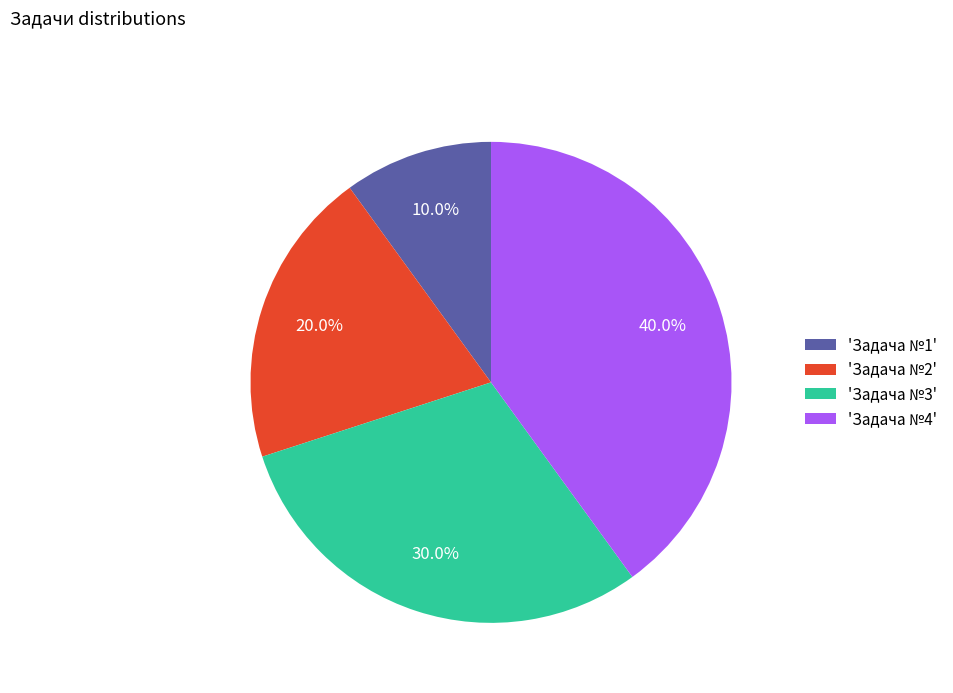

Combined, do 'Задача №3' and 'Задача №4' account for over 50%?

Yes